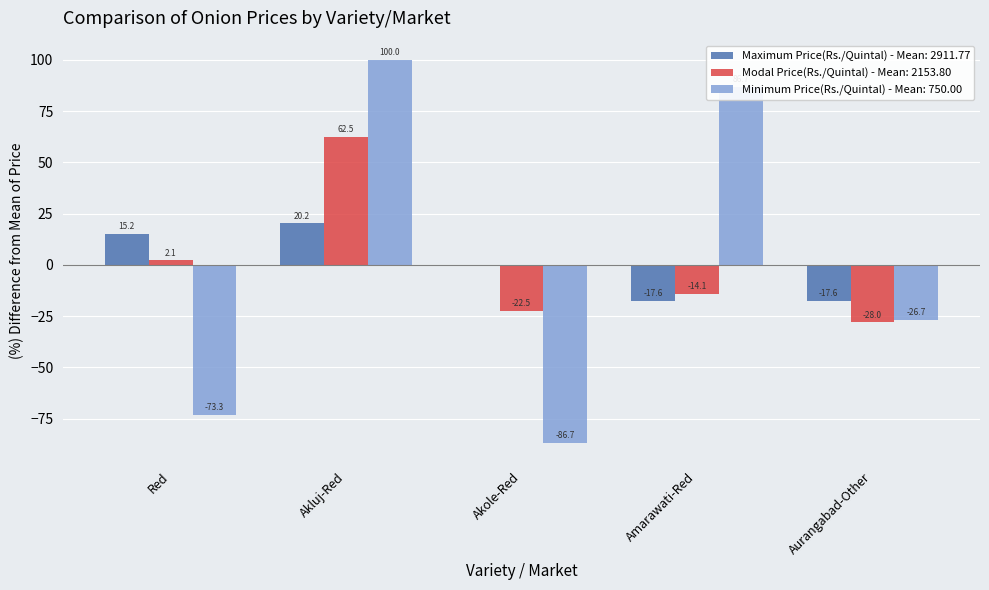

What is the maximum value shown in the chart?

100.0